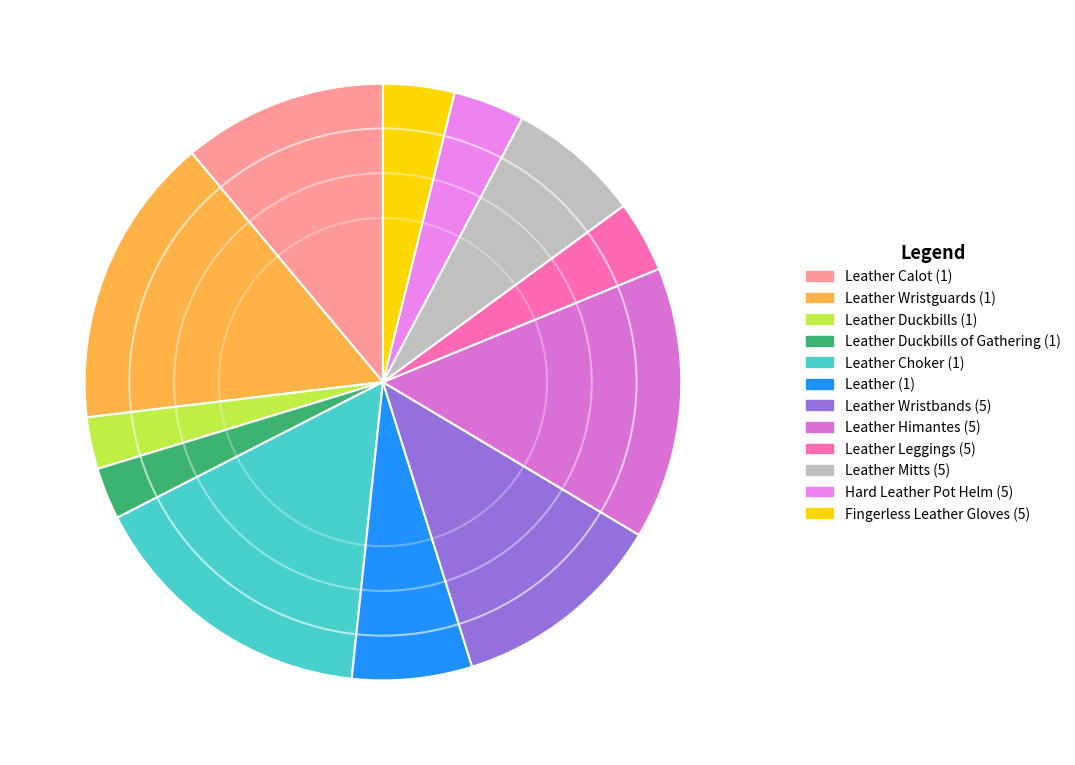

How many slices are in this pie chart?

12